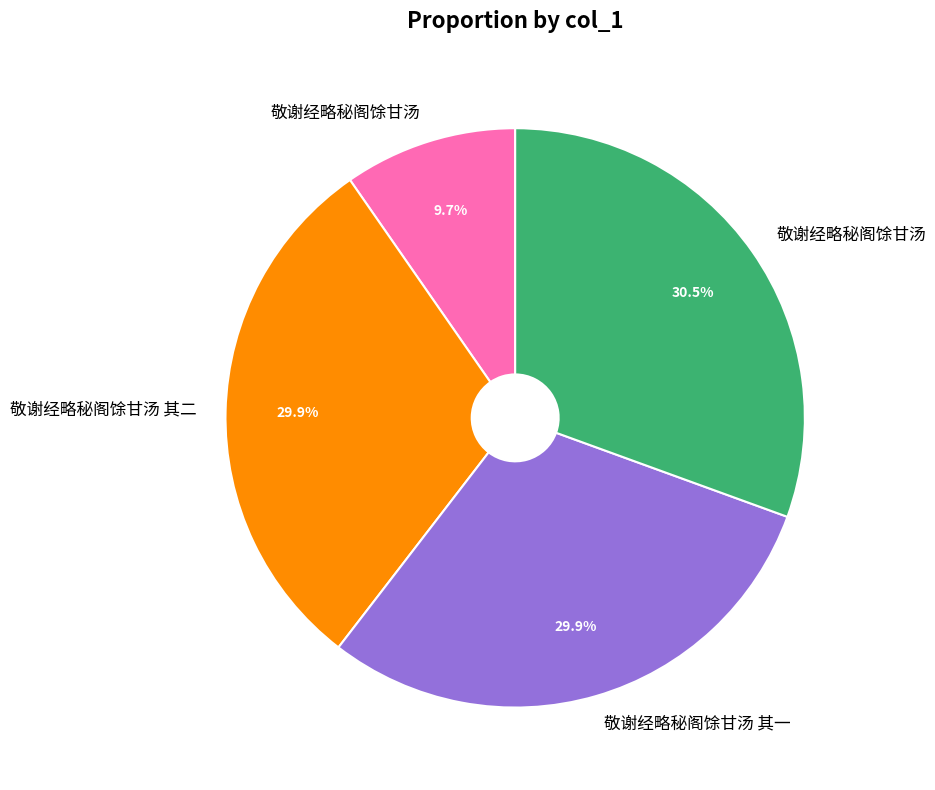

Is there a majority slice in this chart?

No